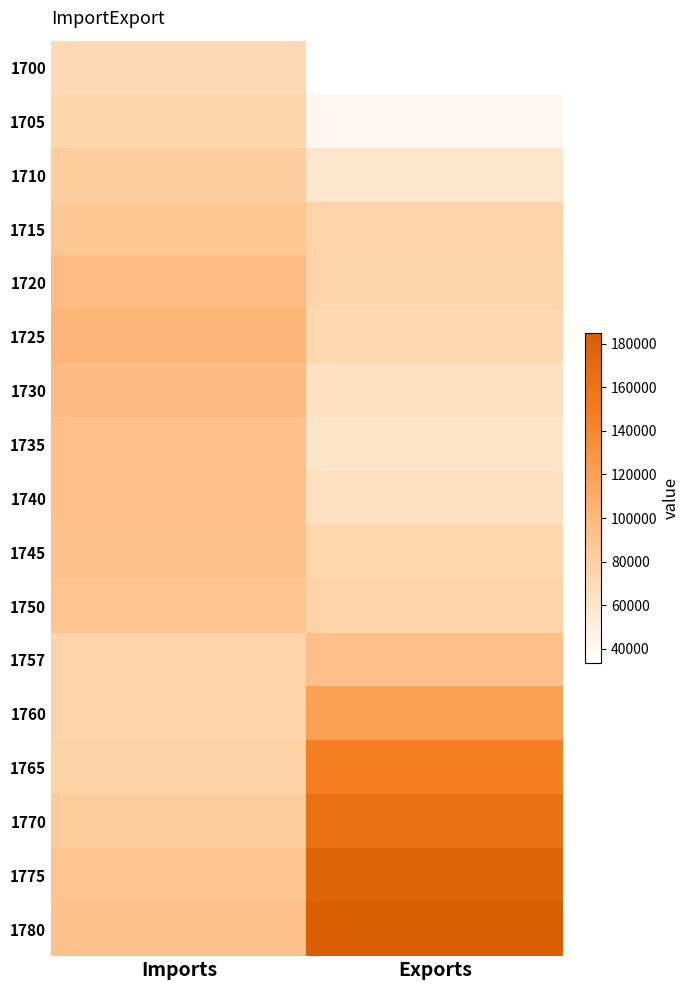

Reading right to left, transcribe all the data shown in this chart.

1700: Exports=33320.7	Imports=71264.8
1705: Exports=41203.3	Imports=75195.9
1710: Exports=59358.9	Imports=82679.1
1715: Exports=77121.9	Imports=87398.6
1720: Exports=76306.3	Imports=96860.1
1725: Exports=73123.7	Imports=101974.9
1730: Exports=64795.1	Imports=97601.4
1735: Exports=60819.5	Imports=93230.0
1740: Exports=65534.9	Imports=93203.4
1745: Exports=74207.5	Imports=92388.8
1750: Exports=77740.2	Imports=89993.1
1757: Exports=93907.8	Imports=76911.7
1760: Exports=119191.4	Imports=76898.4
1765: Exports=146442.1	Imports=78459.4
1770: Exports=162620.4	Imports=83569.1
1775: Exports=176431.4	Imports=90657.5
1780: Exports=184705.1	Imports=92214.5